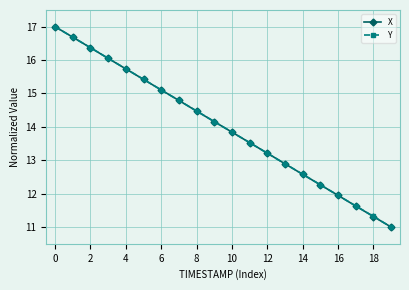

What is the greatest value displayed?

17.0